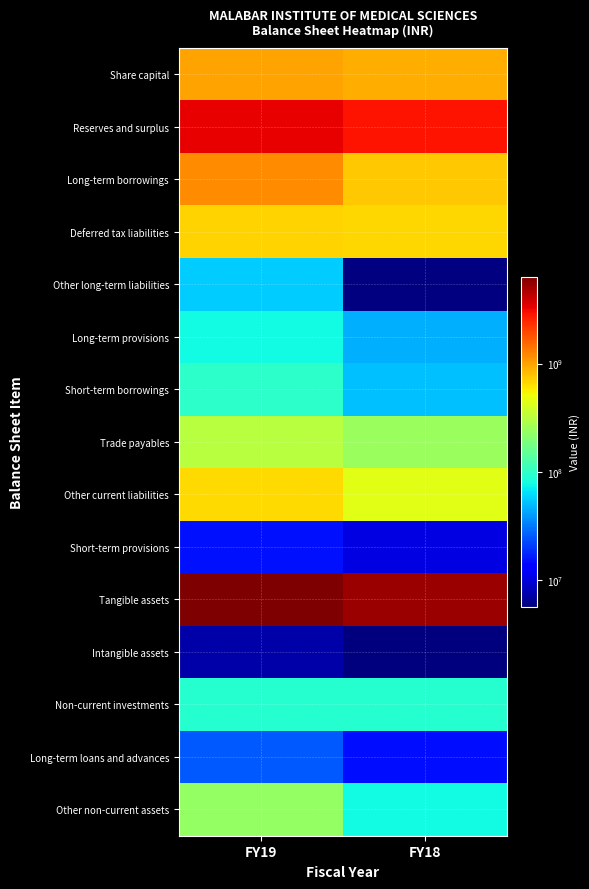

At how many categories does at least one series exceed 5614994978?

1